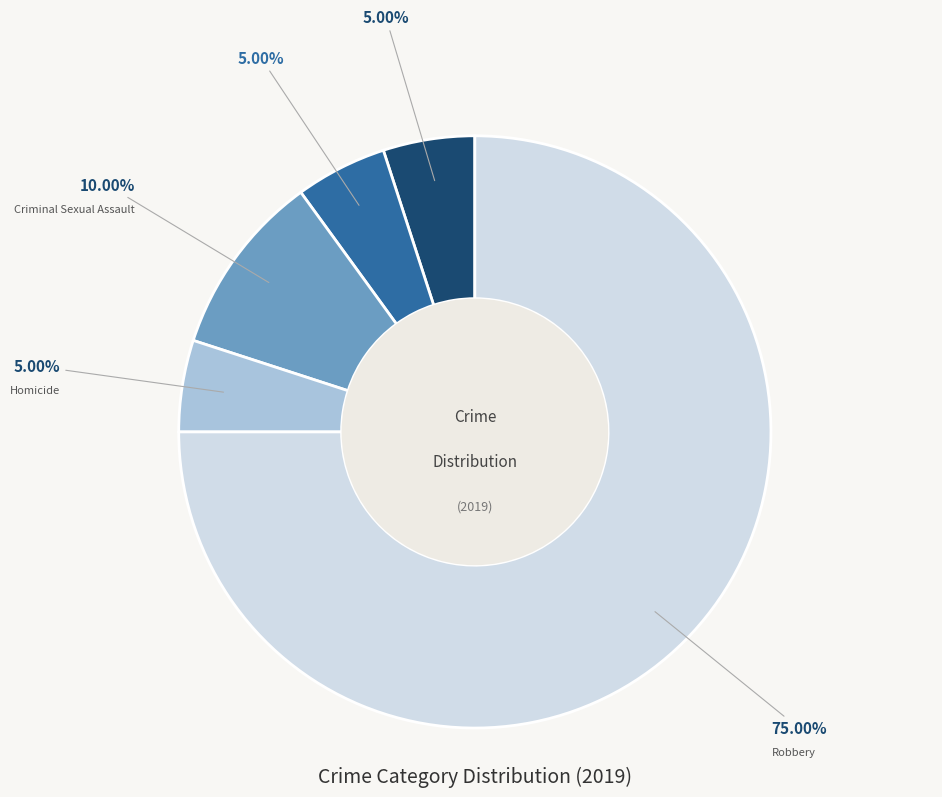

What is the total percentage of Aggravated Battery and Aggravated Assault?

10.0%